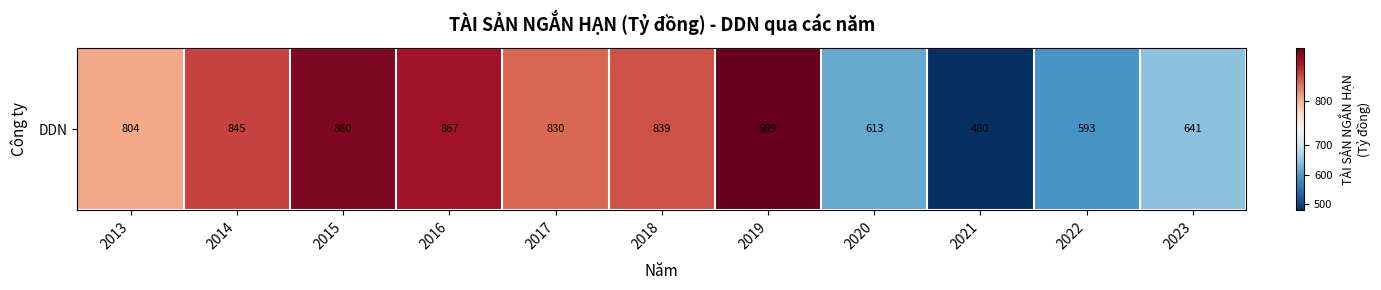

How many data points does each series have?

11